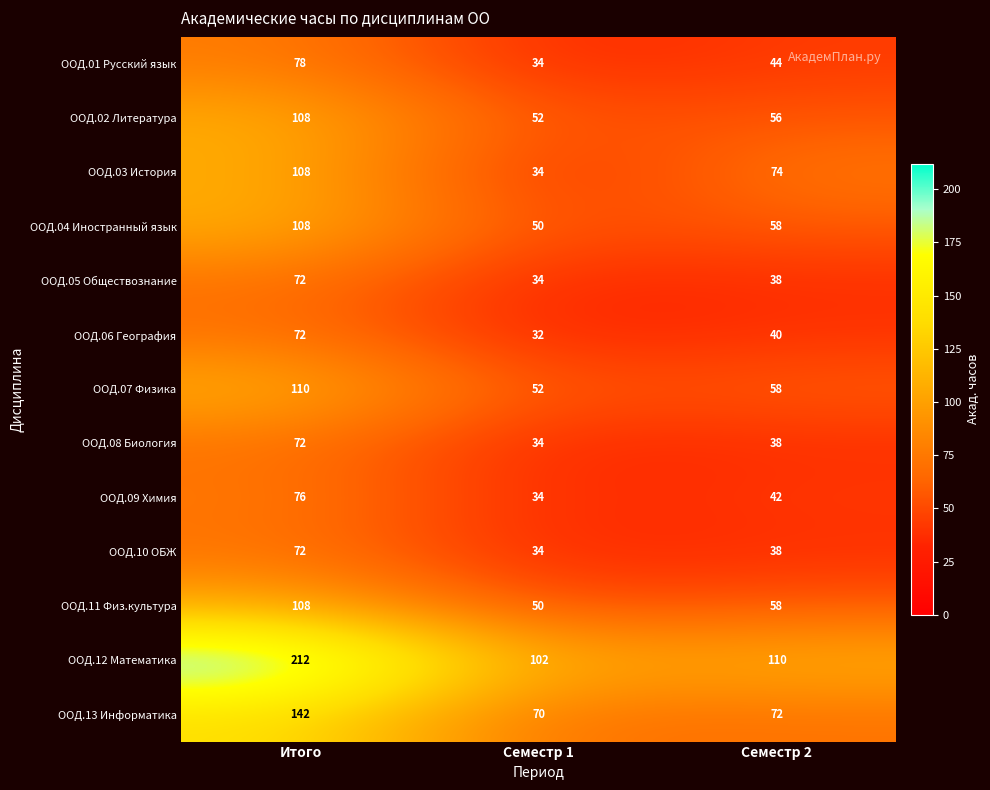

The ООД.01 Русский язык series shows 28 at Итого. True or false?

False